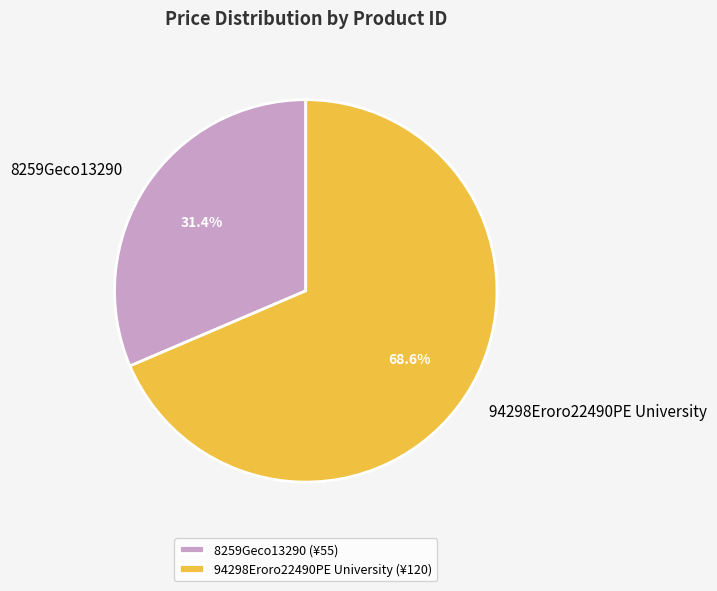

Is there a majority slice in this chart?

Yes